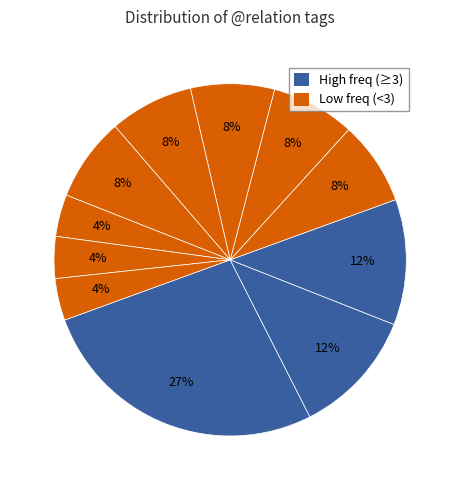

How many slices are in this pie chart?

11